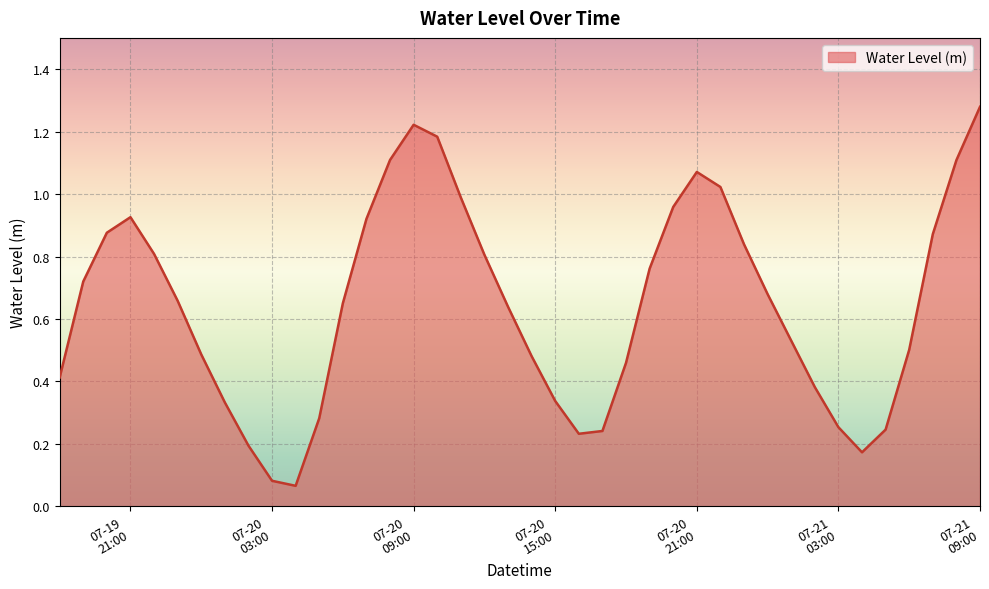

How many series are shown in this chart?

1